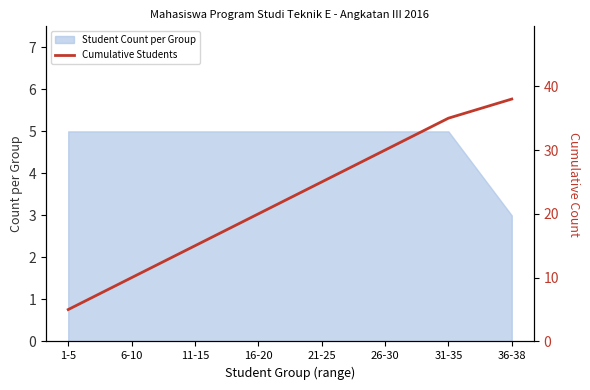

True or false: Student Count per Group has a value of 5 at 26-30.

True